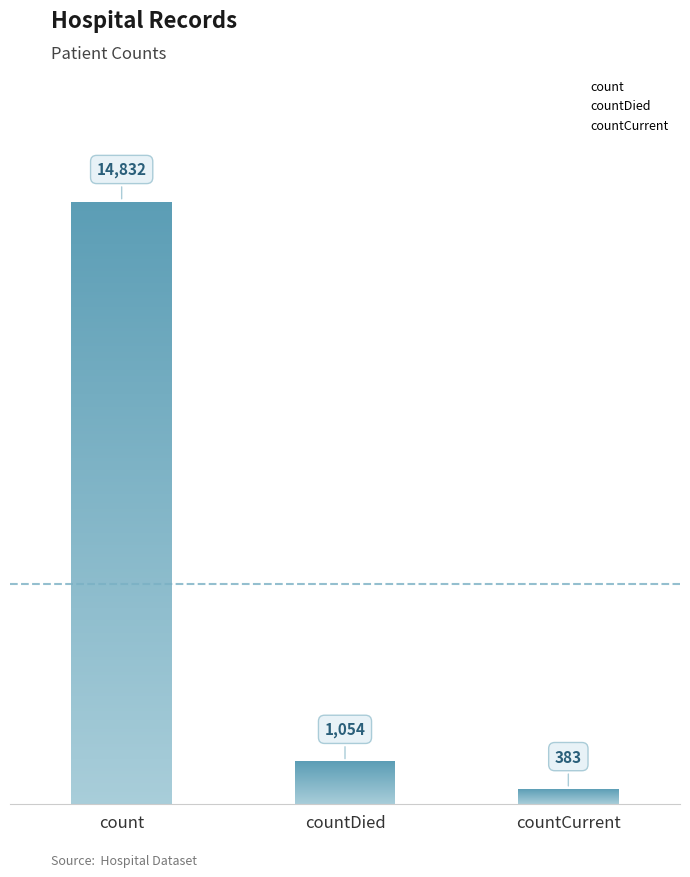

Which category has the highest value across all series?

count